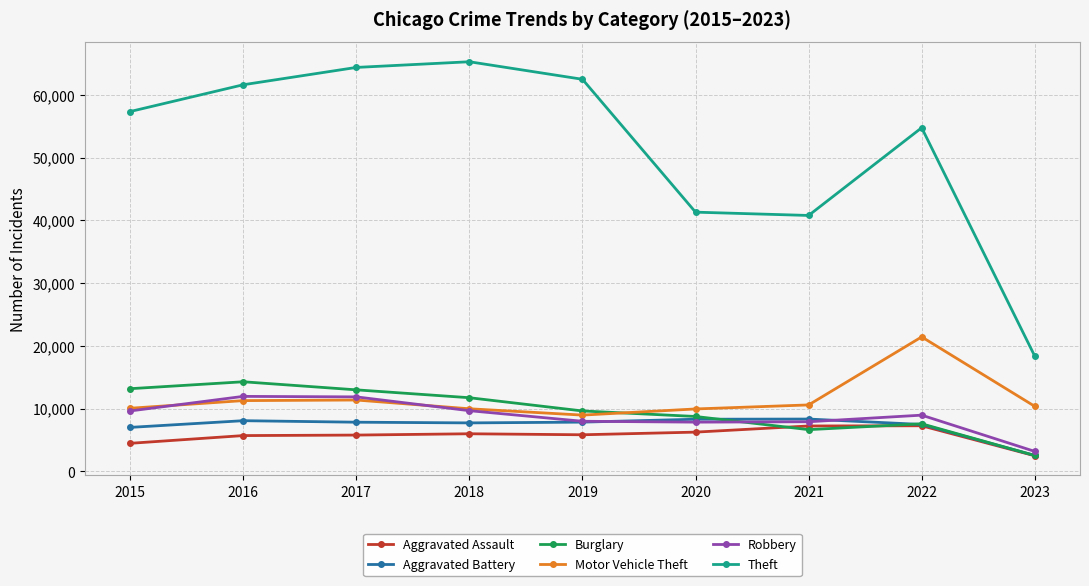

Which category has the lowest value across all series?

2023